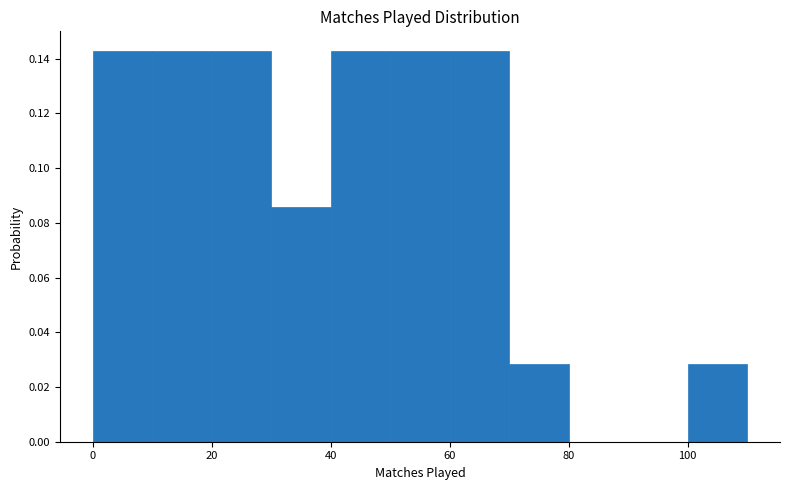

Reading left to right, list every bar in this chart as the range it spans on the x-axis followed by its height. The values are not printed on the chart, so give them approximately, as read against the axis.

0 to 10: 0.142
10 to 20: 0.142
20 to 30: 0.142
30 to 40: 0.086
40 to 50: 0.142
50 to 60: 0.142
60 to 70: 0.142
70 to 80: 0.028
80 to 90: 0
90 to 100: 0
100 to 110: 0.028